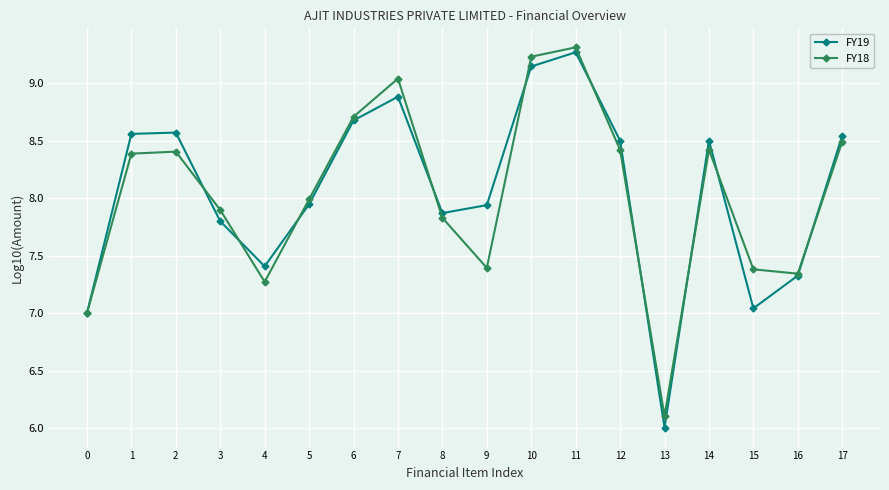

What is the difference between the second highest and minimum values in the FY18 series?

3.1